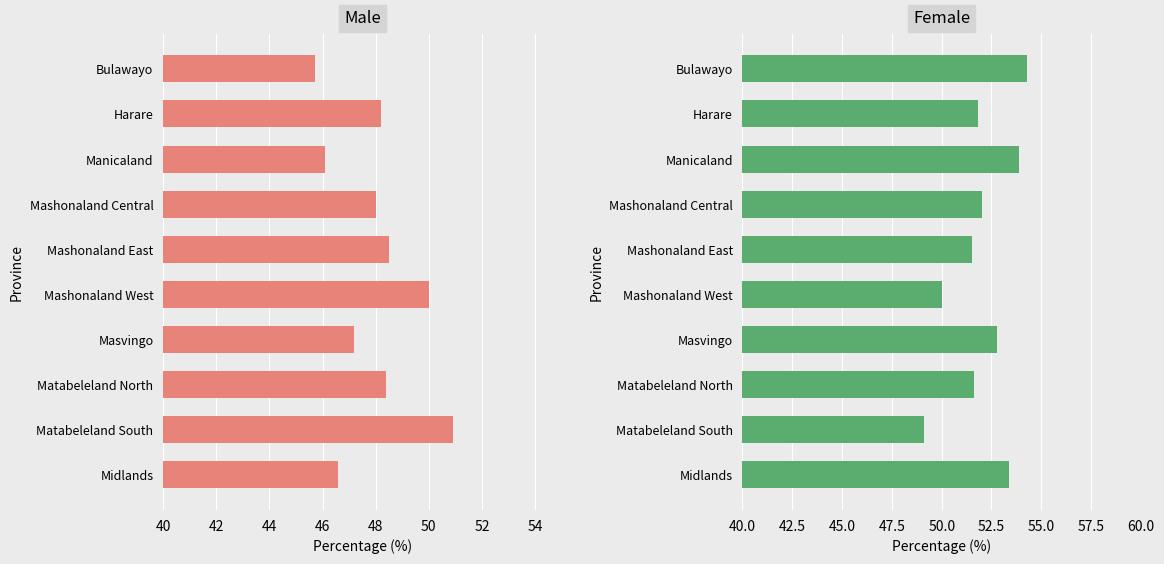

Rank the series by their maximum value, from lowest to highest.

Male, Female